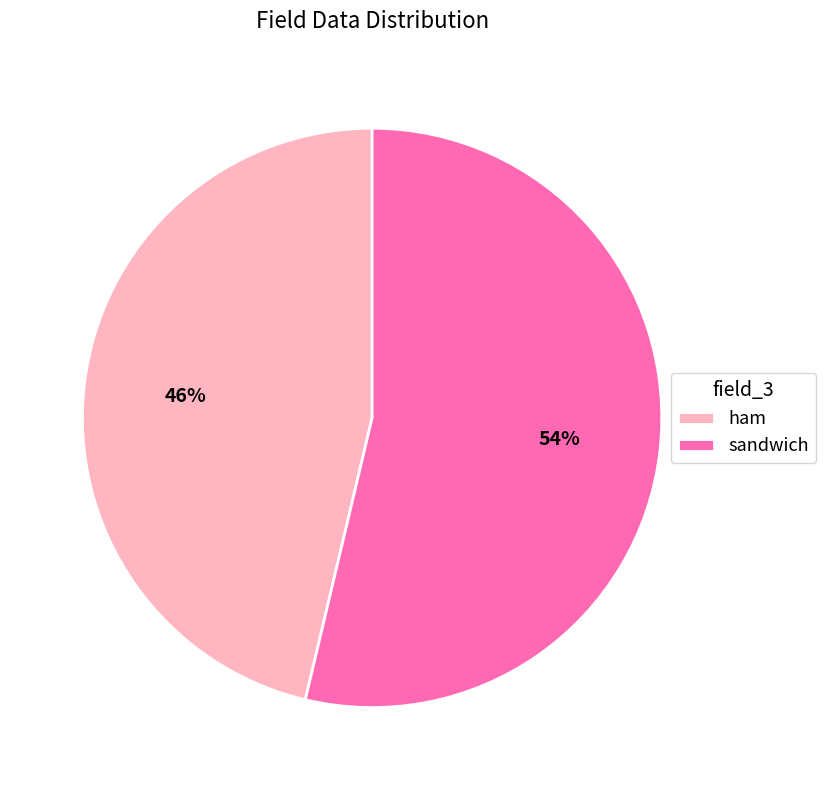

How many segments does this pie chart have?

2